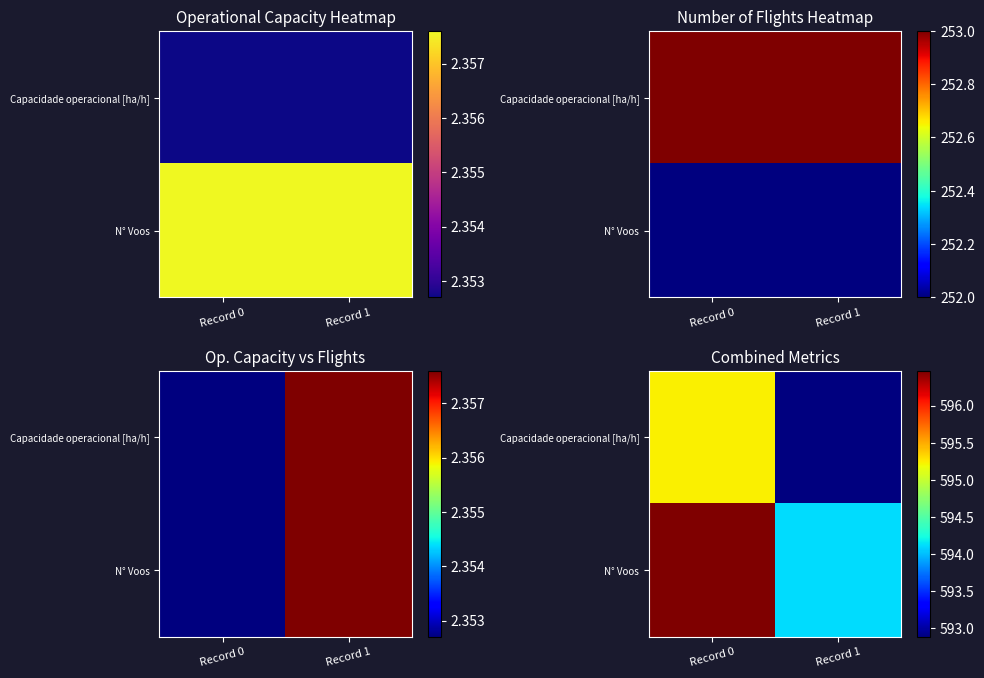

At how many categories does at least one series exceed 594?

2